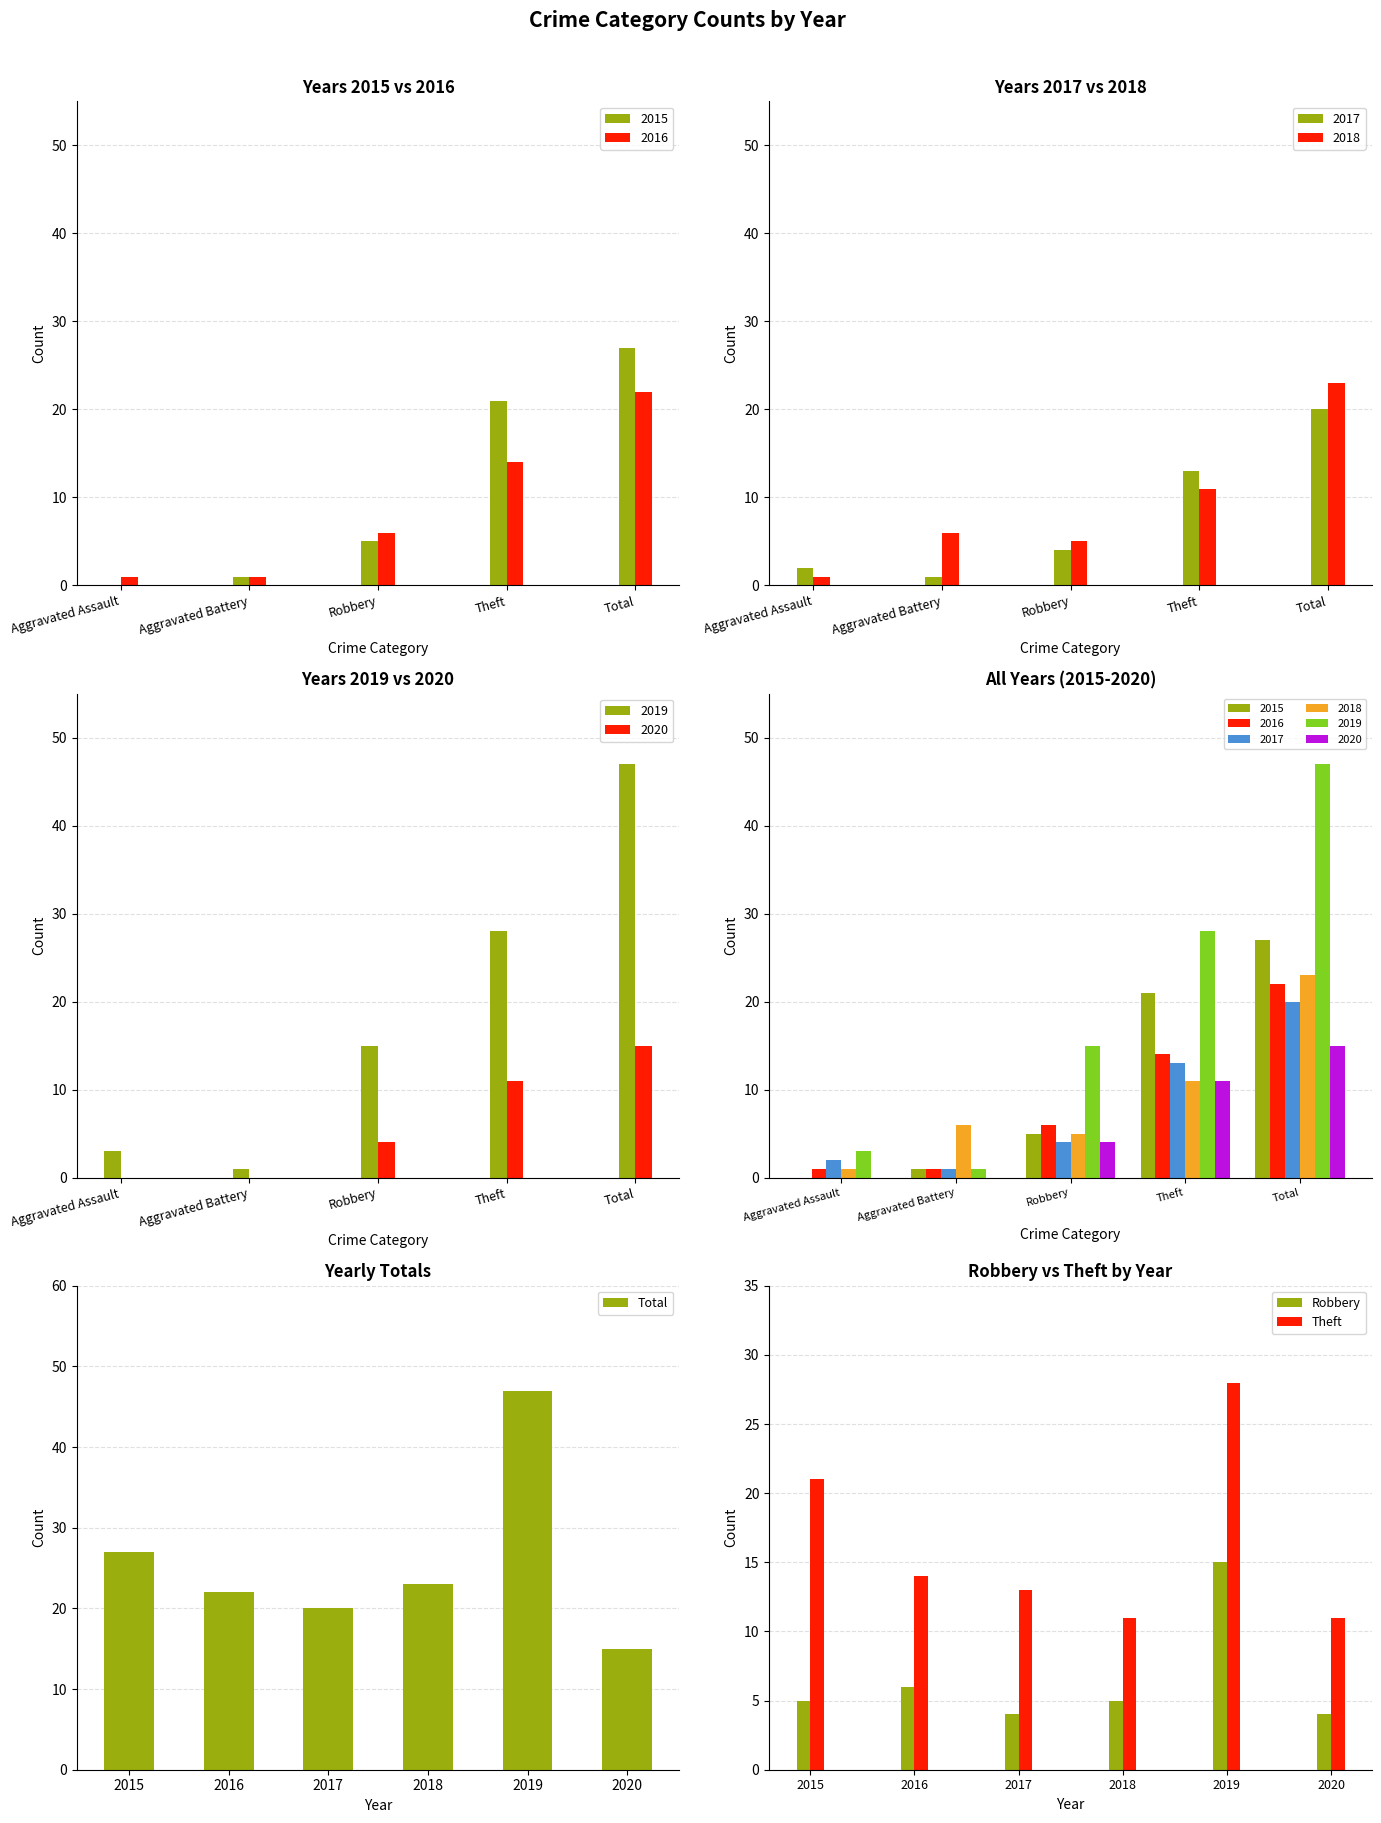

What is the difference between the maximum and minimum values in the Theft series?

17